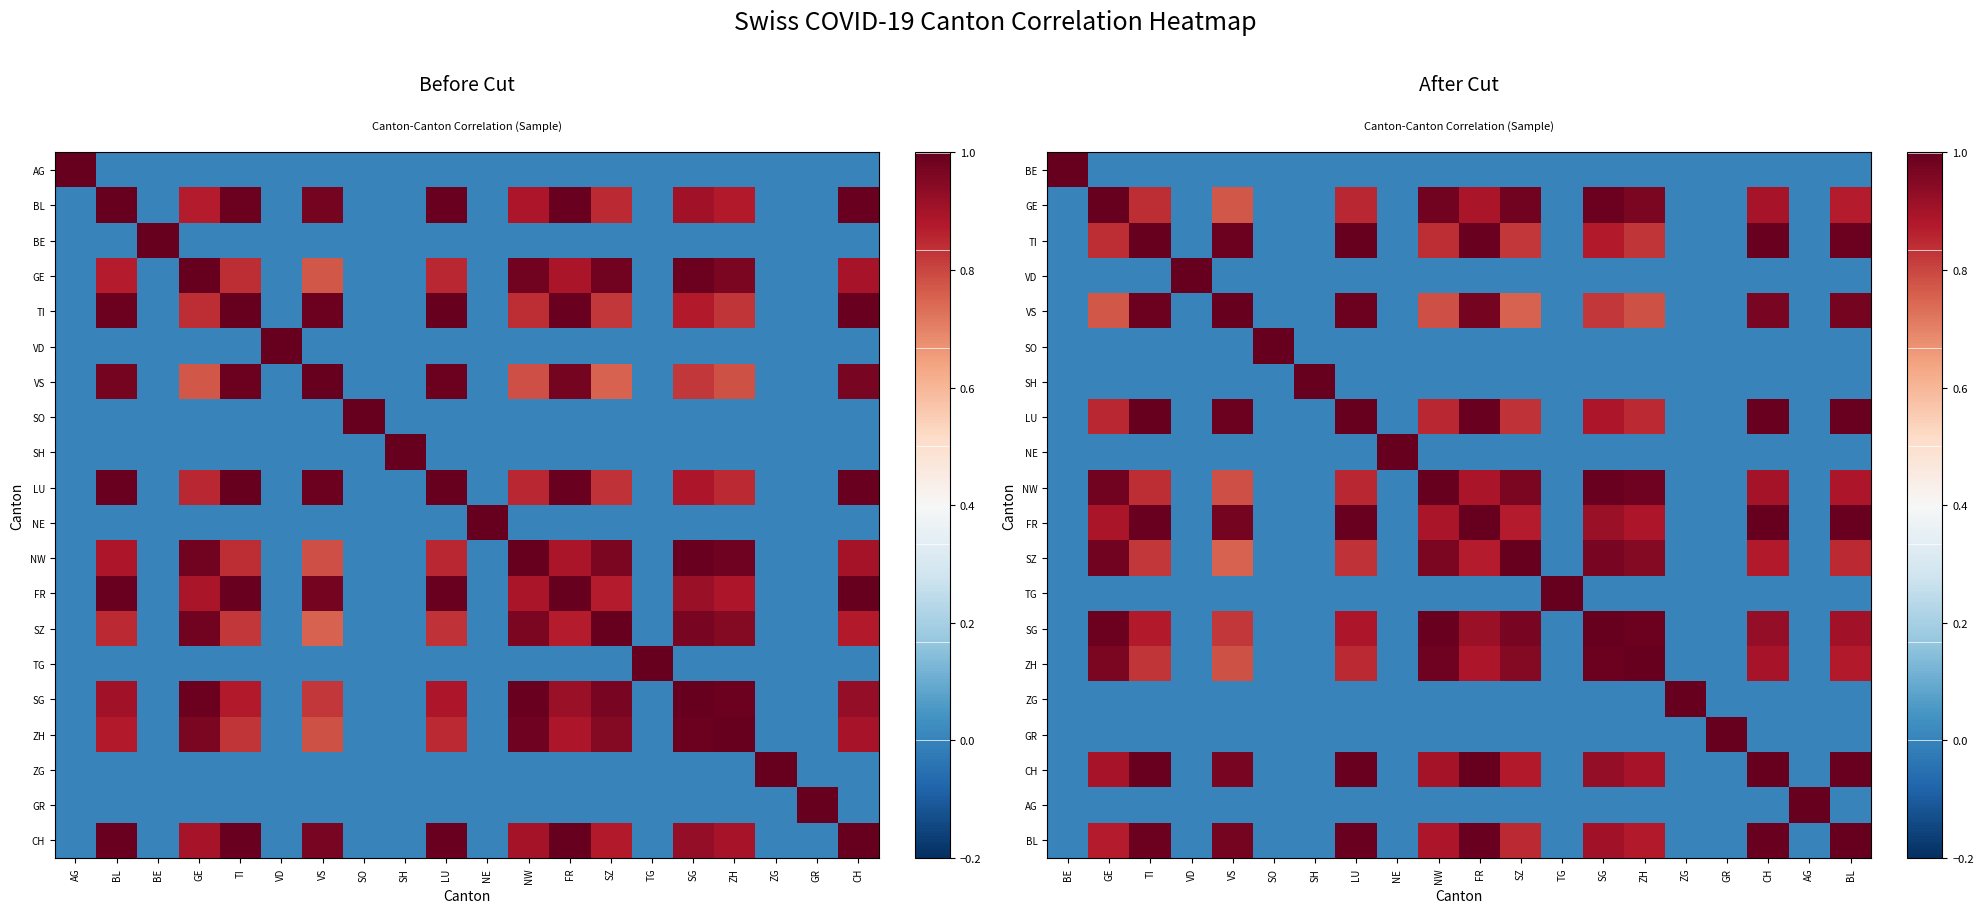

What is the difference between the maximum and minimum values in the NE series?

1.0